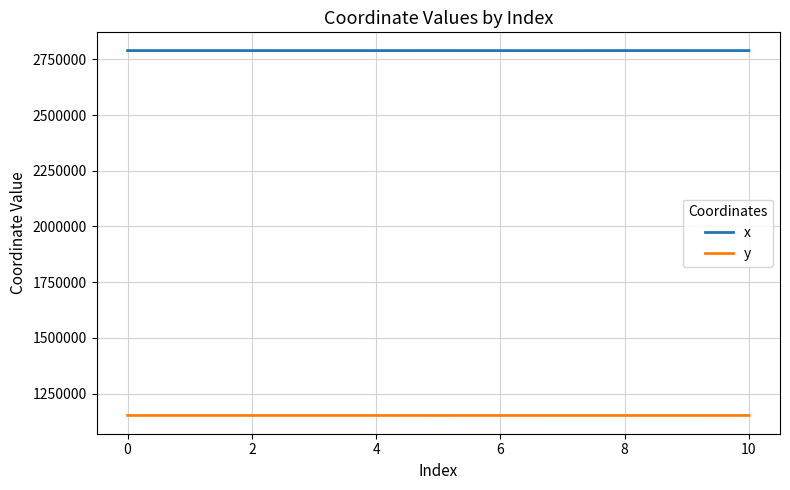

Does the chart have visible grid lines?

Yes